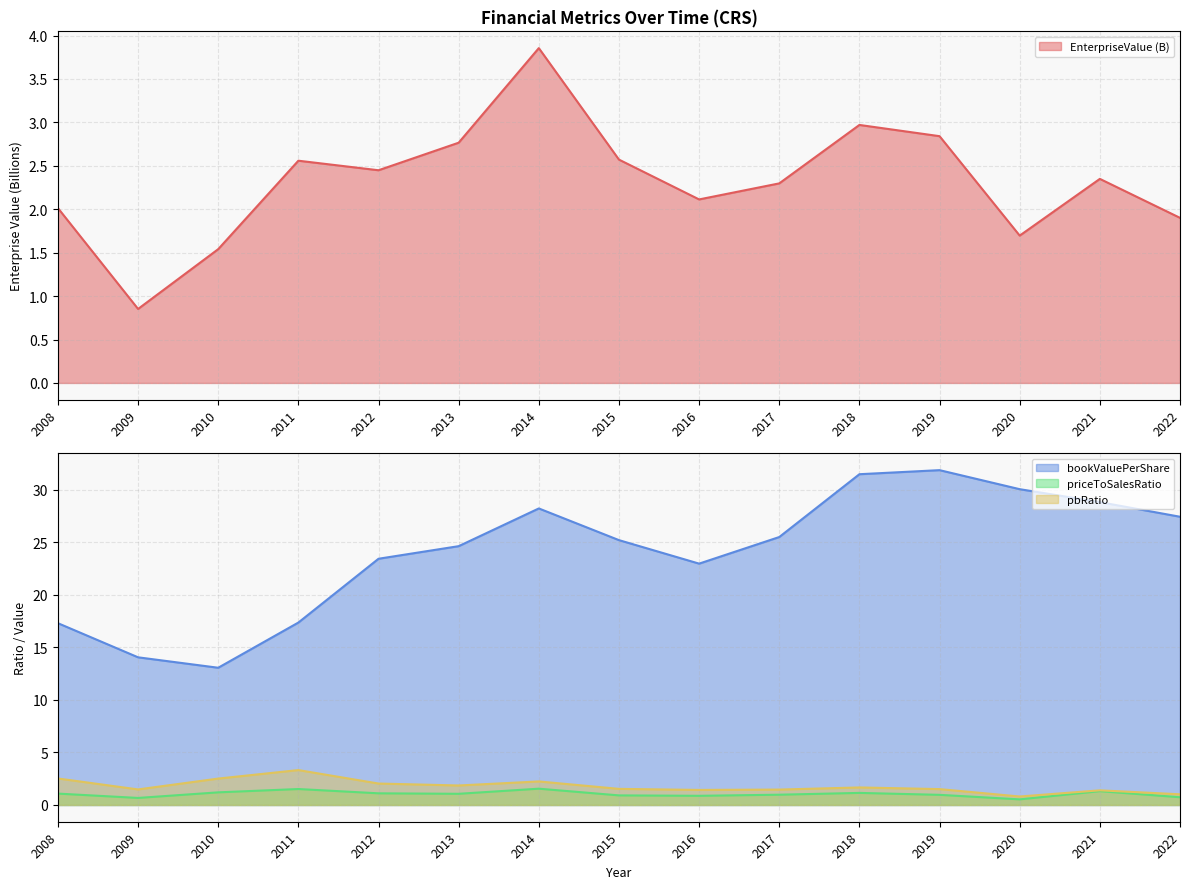

What is the maximum value for EnterpriseValue?

3.9